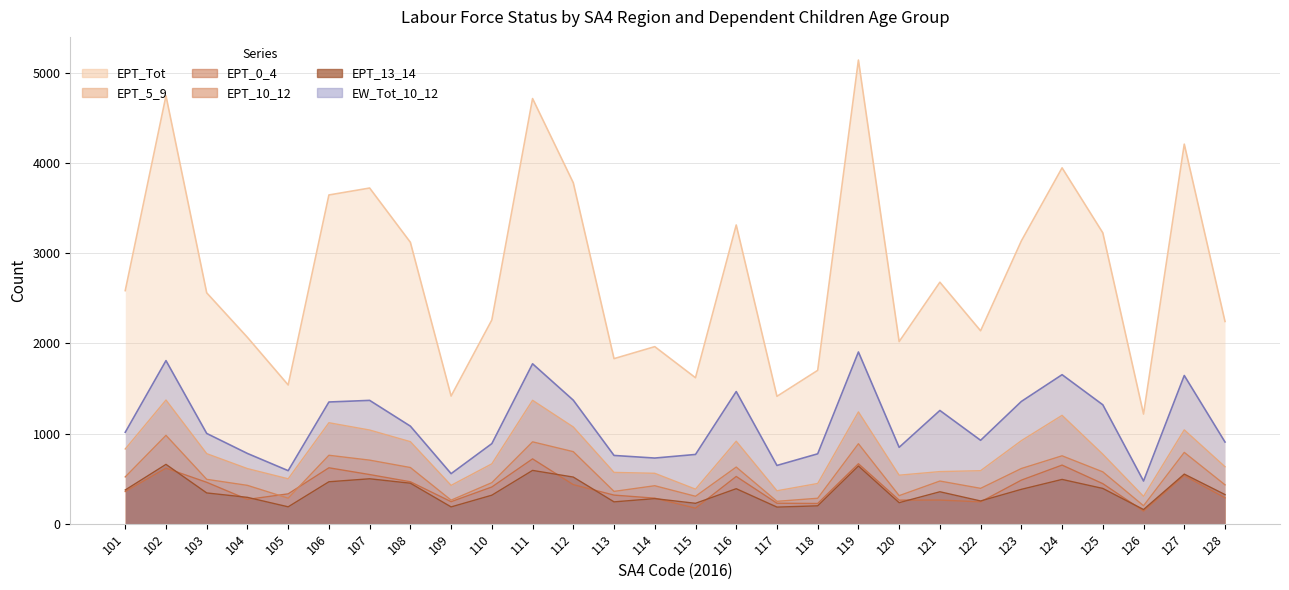

Is the value of EPT_13_14 at 120 greater than the value of EPT_0_4 at 116?

No